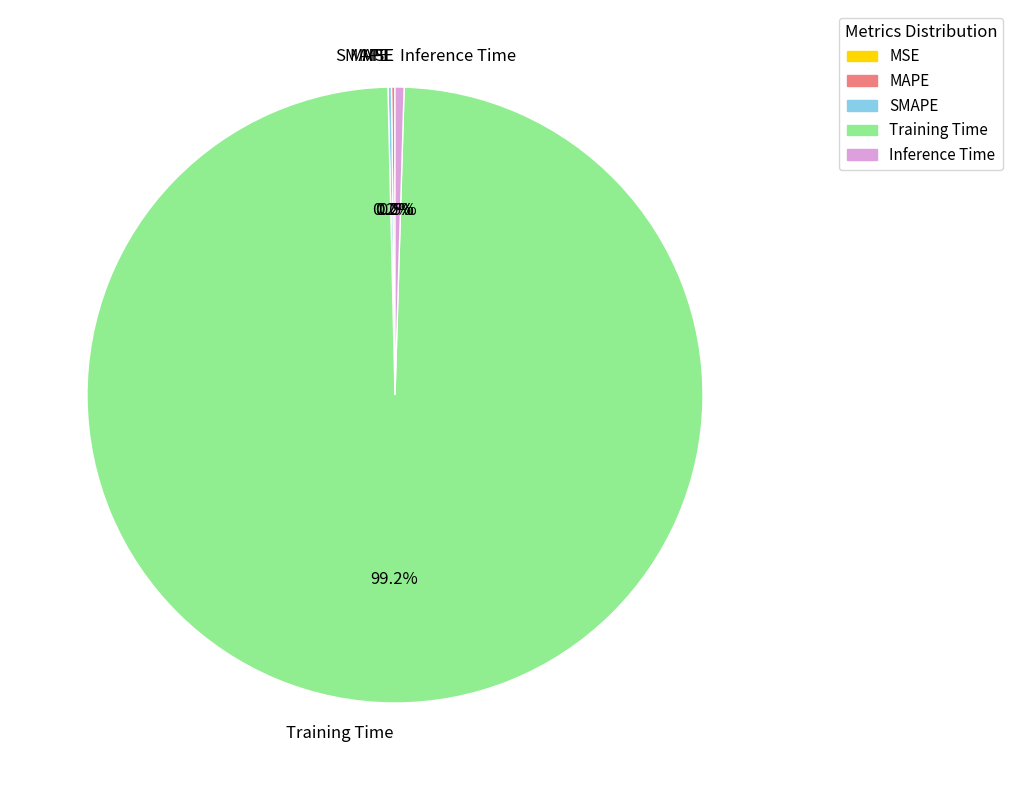

What is the largest slice in the pie chart?

Training Time